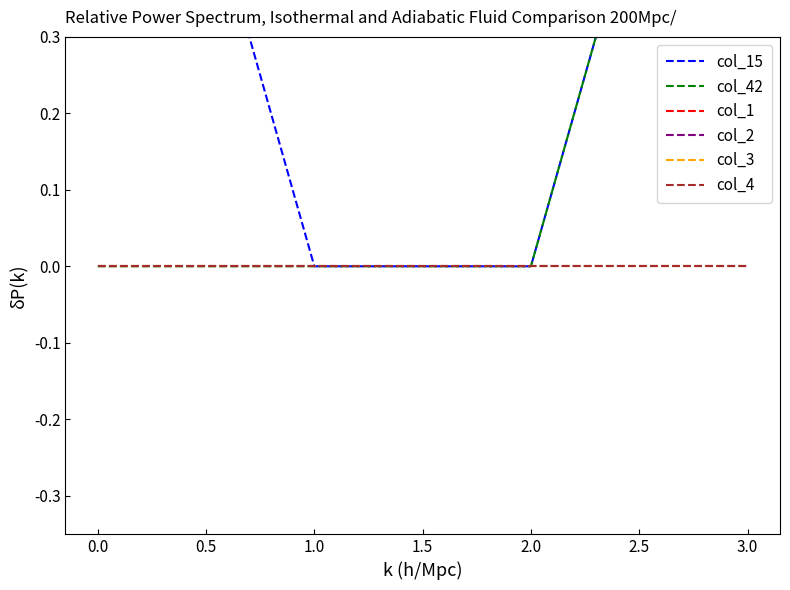

Which series changed the most between 0.0 and 1.0?

col_15